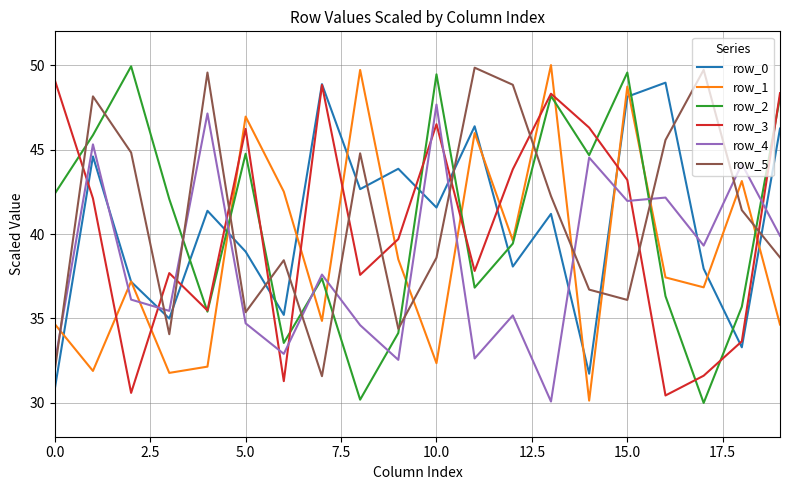

Is this an area chart (filled region under the line)?

No